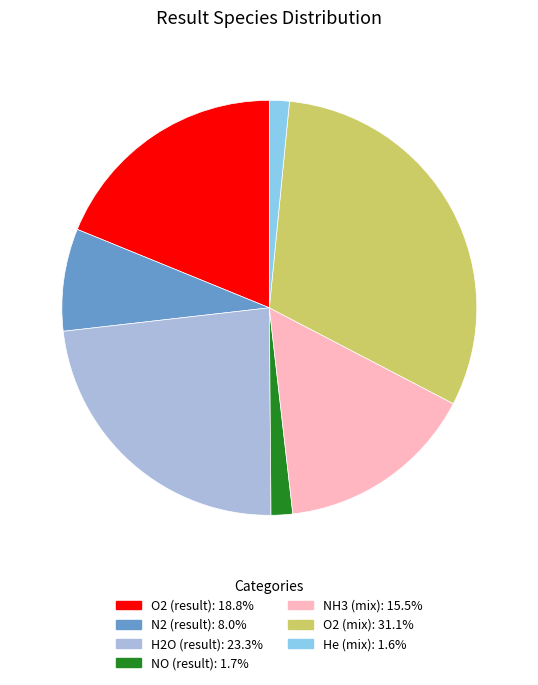

Does any single category account for the majority?

No